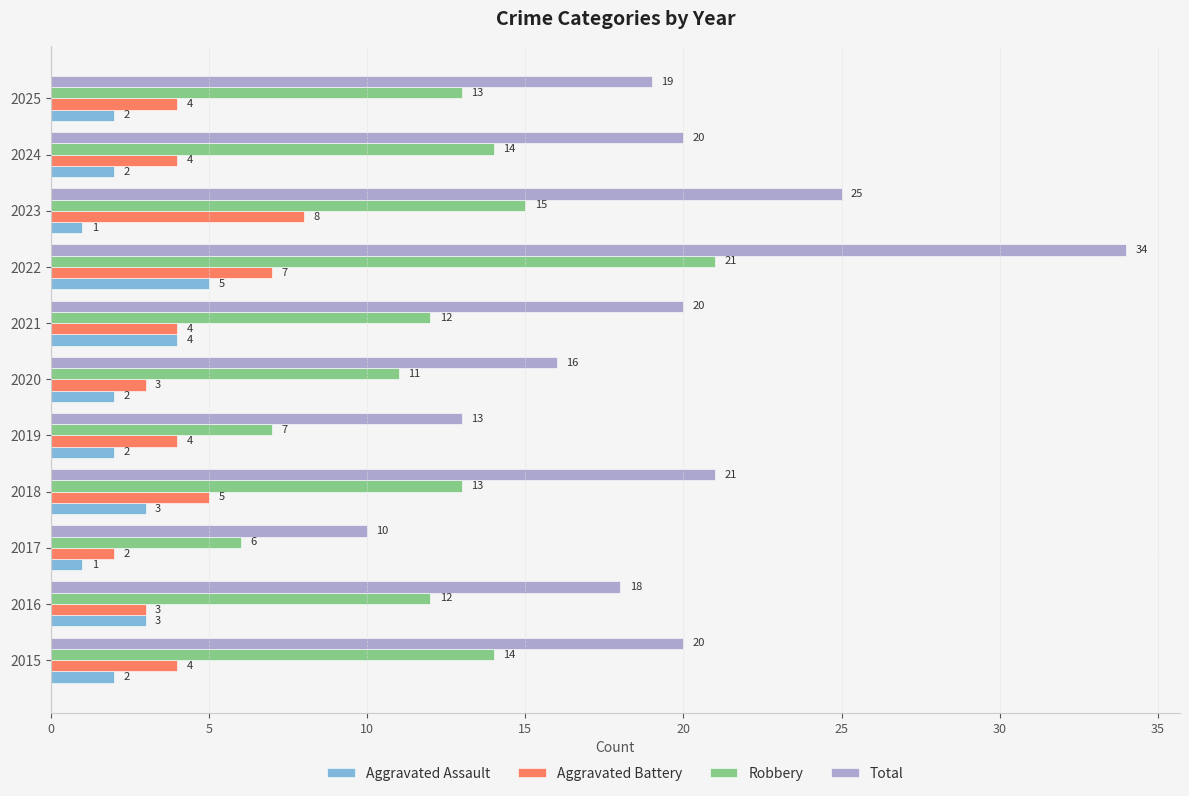

What is the spread (max minus min) of values at 2023?

24